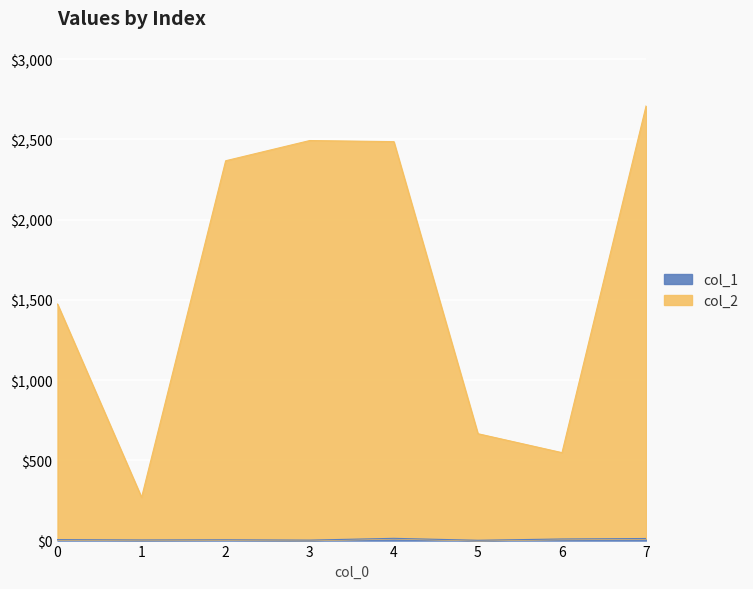

List the series in order of their peak value, lowest first.

col_1, col_2